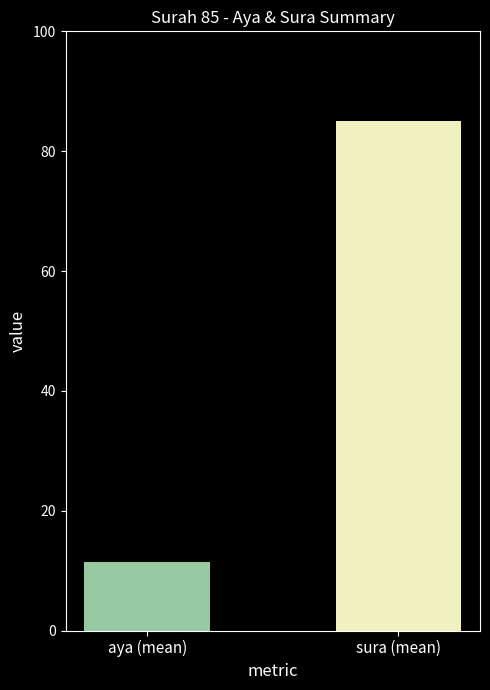

How many bars are there in each group?

2